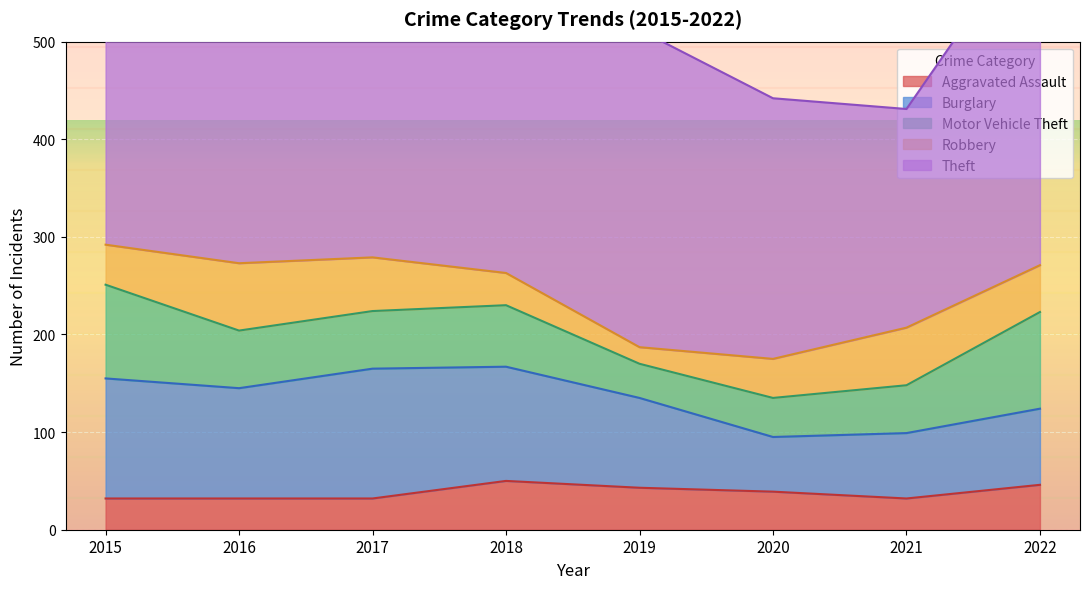

In Aggravated Assault, how many points are lower than both neighbors (excluding endpoints)?

1